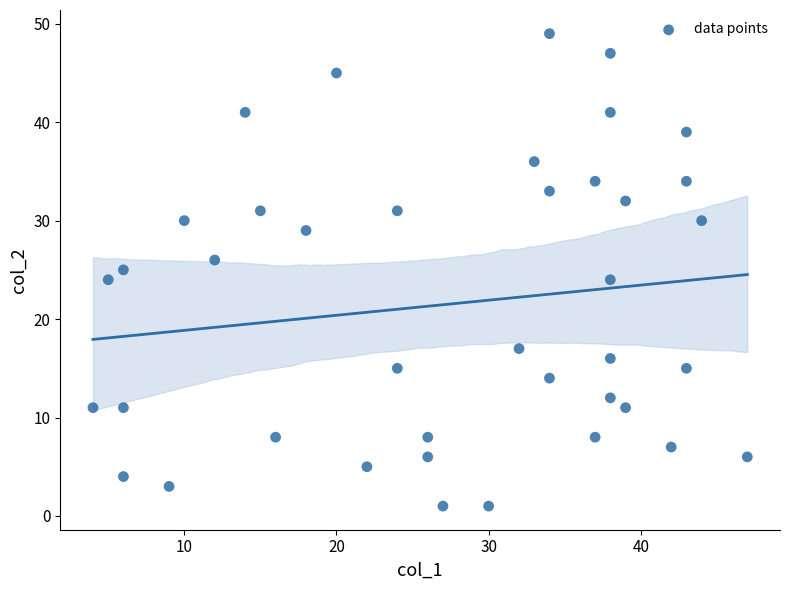

What is the range of Y values (max minus min)?

48